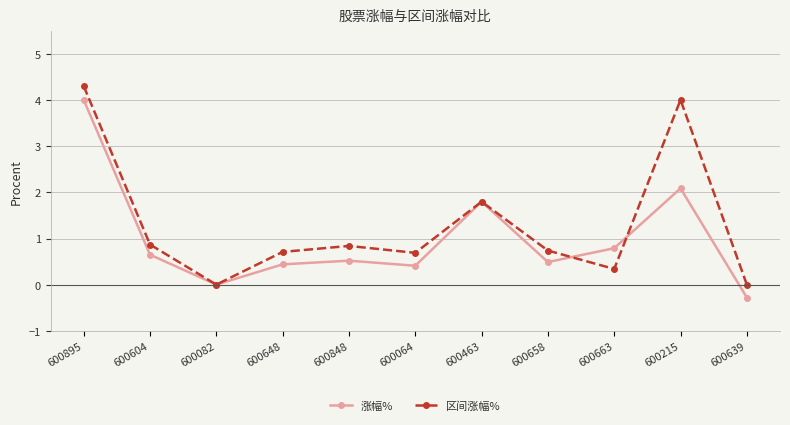

What position from the left is 600639?

11